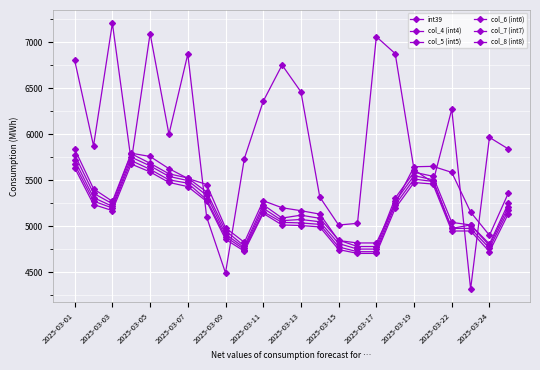

What is the value of the int39 point at the 17th from the left?

7062.6